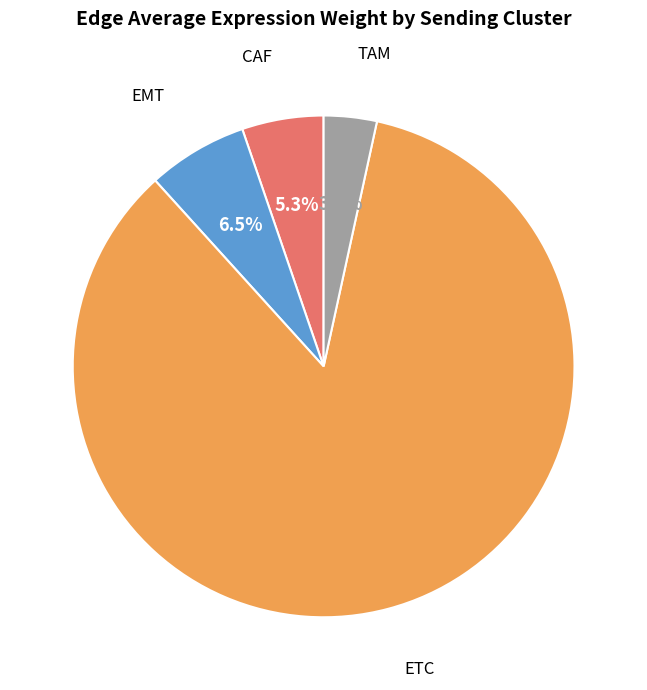

Rank the categories by value from lowest to highest.

TAM, CAF, EMT, ETC